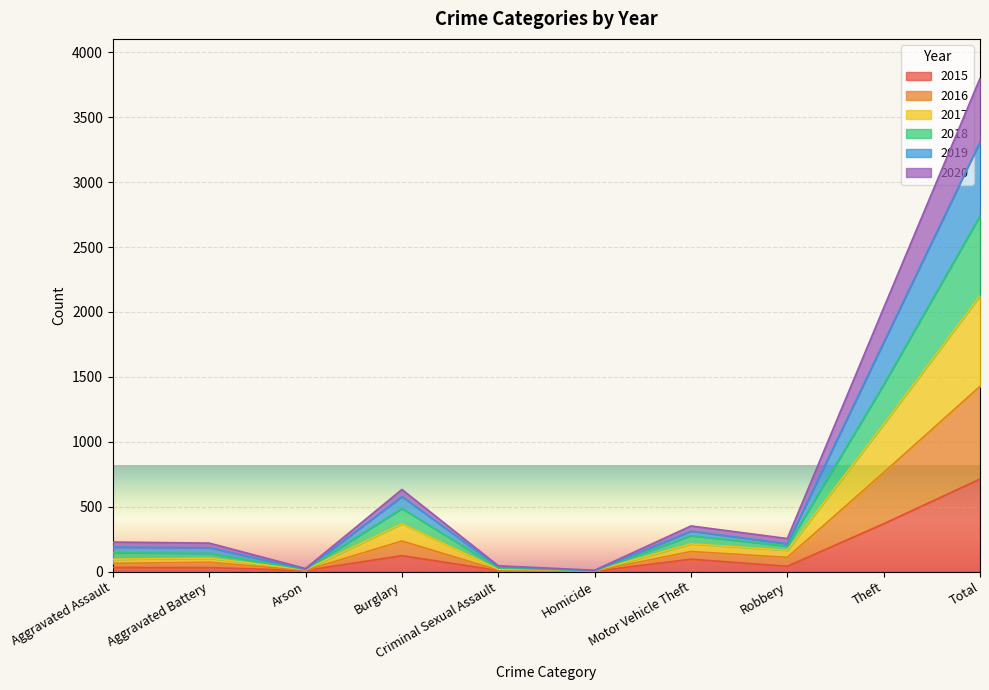

Is it true that 2018 equals 18 at Arson?

True